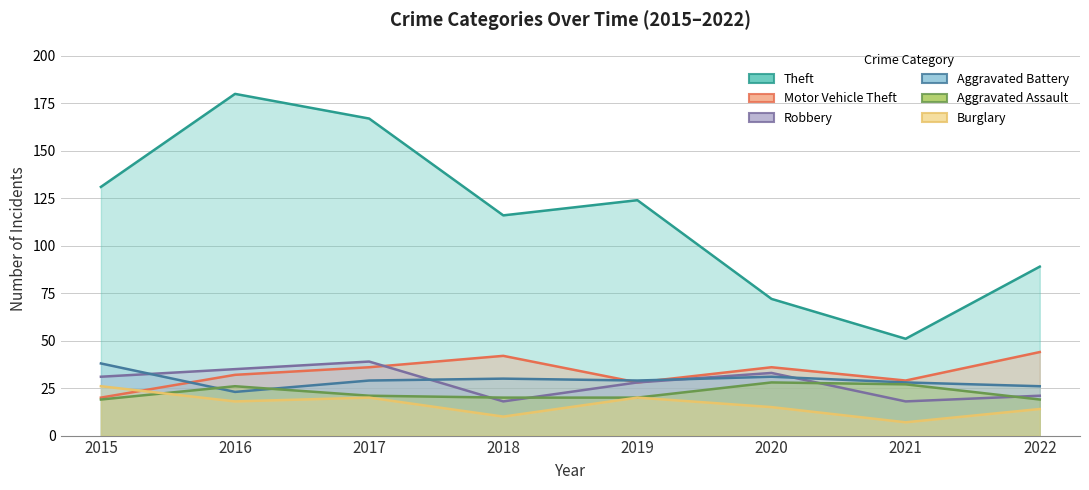

True or false: Burglary has a value of 3 at 2018.

False